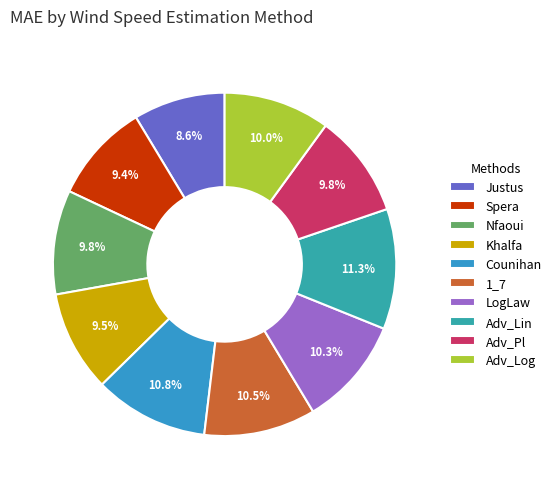

Is there a majority slice in this chart?

No